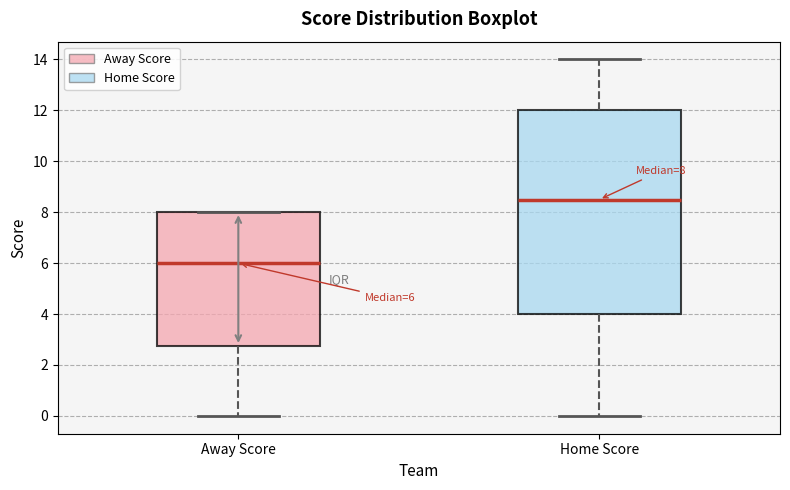

Which box's median line is the highest?

Home Score